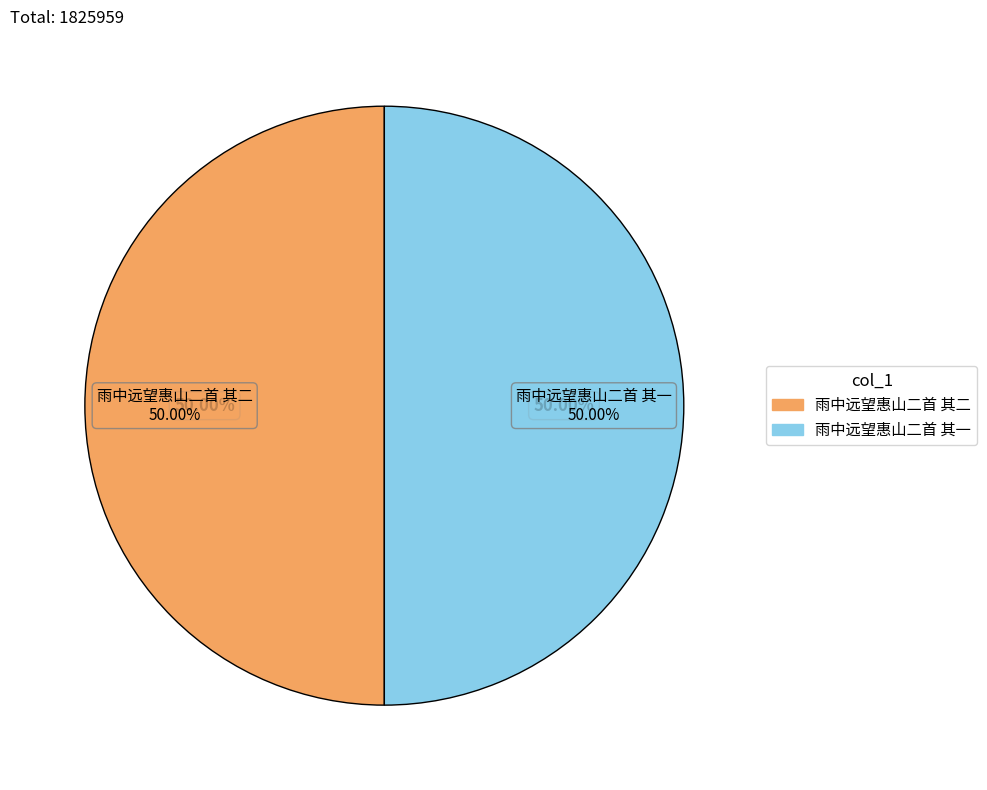

Which slice is the smallest?

雨中远望惠山二首 其二